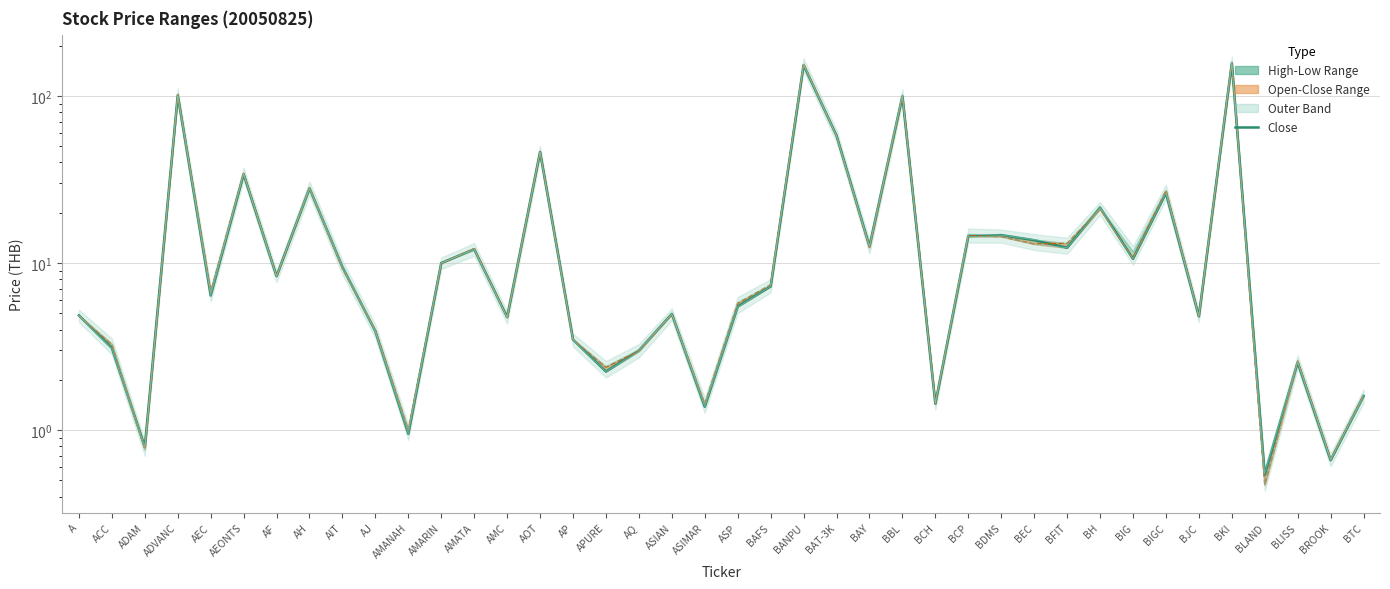

Reading left to right, transcribe all the data shown in this chart.

Close: A=4.9	ACC=3.1	ADAM=0.8	ADVANC=101.0	AEC=6.4	AEONTS=34.0	AF=8.3	AH=28.0	AIT=9.5	AJ=3.9	AMANAH=0.9	AMARIN=10.0	AMATA=12.1	AMC=4.7	AOT=46.2	AP=3.5	APURE=2.2	AQ=3.0	ASIAN=5.0	ASIMAR=1.4	ASP=5.5	BAFS=7.2	BANPU=153.0	BAT-3K=58.0	BAY=12.6	BBL=99.5	BCH=1.4	BCP=14.5	BDMS=14.7	BEC=13.7	BFIT=12.3	BH=21.5	BIG=10.6	BIGC=26.2	BJC=4.8	BKI=157.3	BLAND=0.5	BLISS=2.5	BROOK=0.7	BTC=1.6
Open: A=4.8	ACC=3.3	ADAM=0.8	ADVANC=102.0	AEC=6.7	AEONTS=34.5	AF=8.3	AH=28.2	AIT=9.3	AJ=4.0	AMANAH=1.0	AMARIN=10.0	AMATA=12.2	AMC=4.7	AOT=46.2	AP=3.5	APURE=2.4	AQ=3.0	ASIAN=4.9	ASIMAR=1.4	ASP=5.8	BAFS=7.4	BANPU=156.0	BAT-3K=57.5	BAY=12.4	BBL=100.0	BCH=1.5	BCP=14.6	BDMS=14.4	BEC=13.0	BFIT=13.1	BH=21.1	BIG=10.7	BIGC=27.2	BJC=4.8	BKI=157.3	BLAND=0.5	BLISS=2.6	BROOK=0.7	BTC=1.6